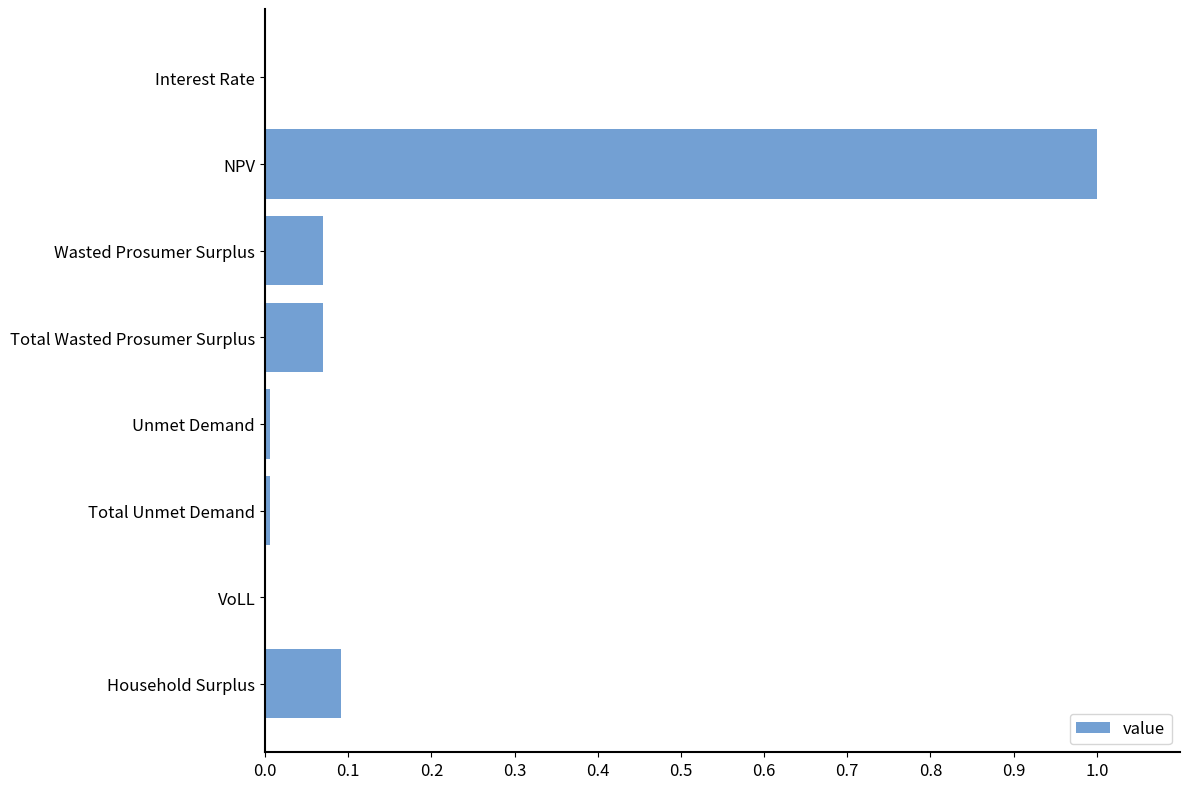

What is the sum of all values?

1.2